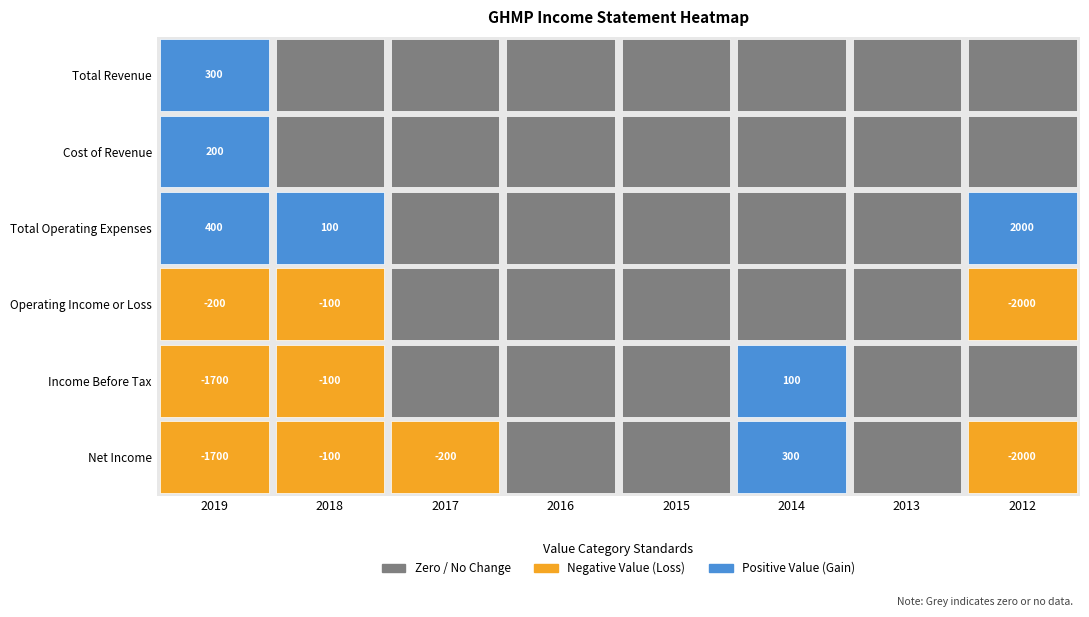

At 2013, list the series in order from smallest to largest.

Total Revenue, Cost of Revenue, Total Operating Expenses, Operating Income or Loss, Income Before Tax, Net Income